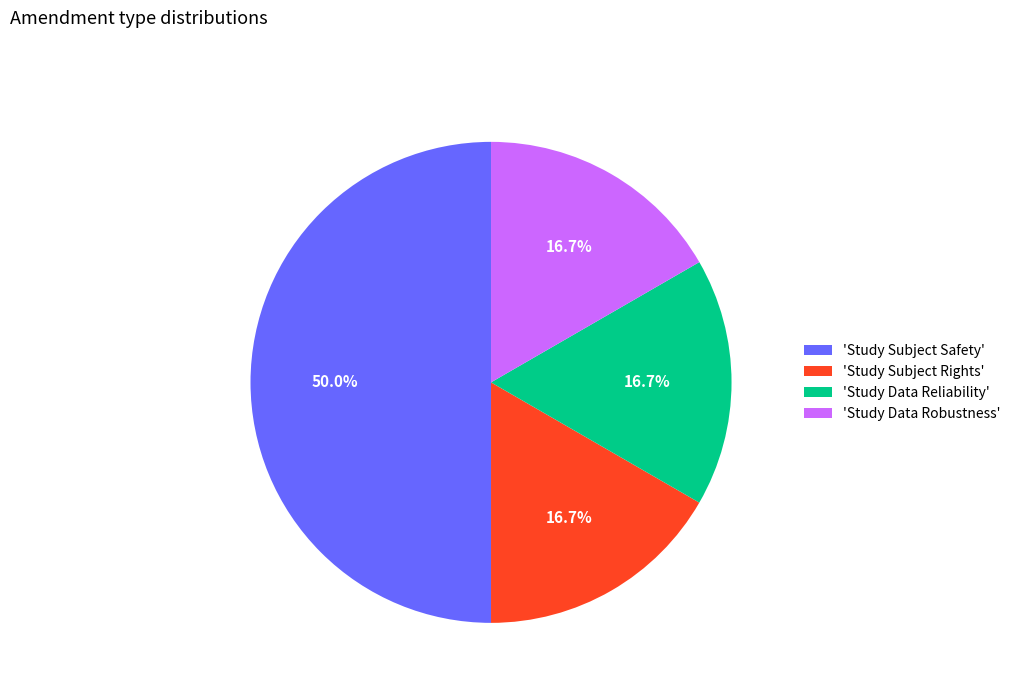

Does 'Study Data Reliability' represent more than half of the total?

No